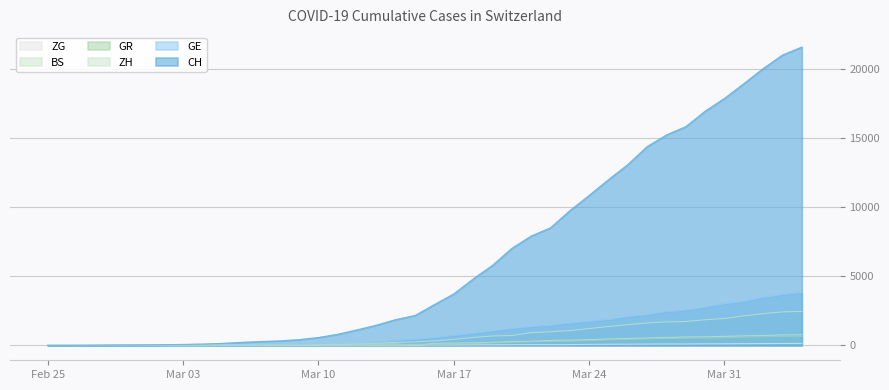

What is the label of the 36th point from the left?

Mar 31